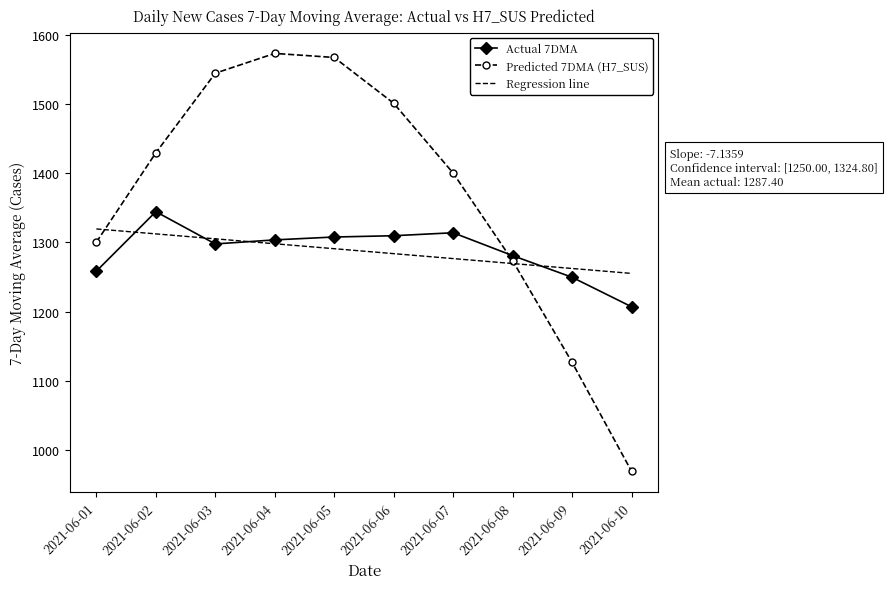

What is the maximum value for Regression line?

1319.5